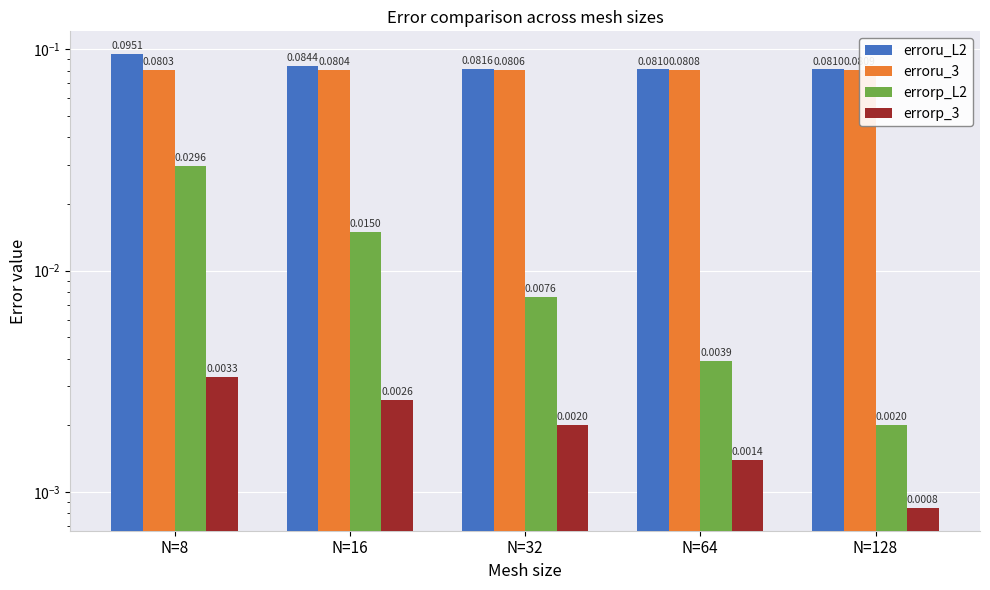

At which label is erroru_L2 closest to 0?

N=64